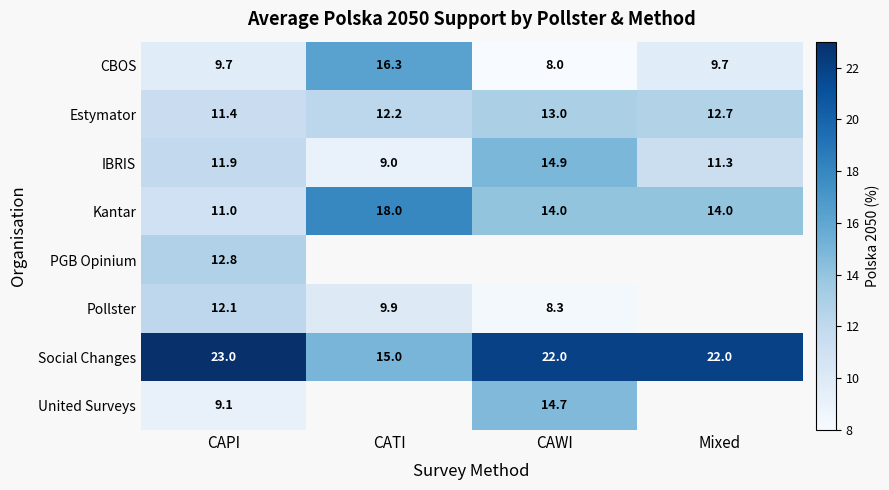

Which category has the lowest value across all series?

CAWI